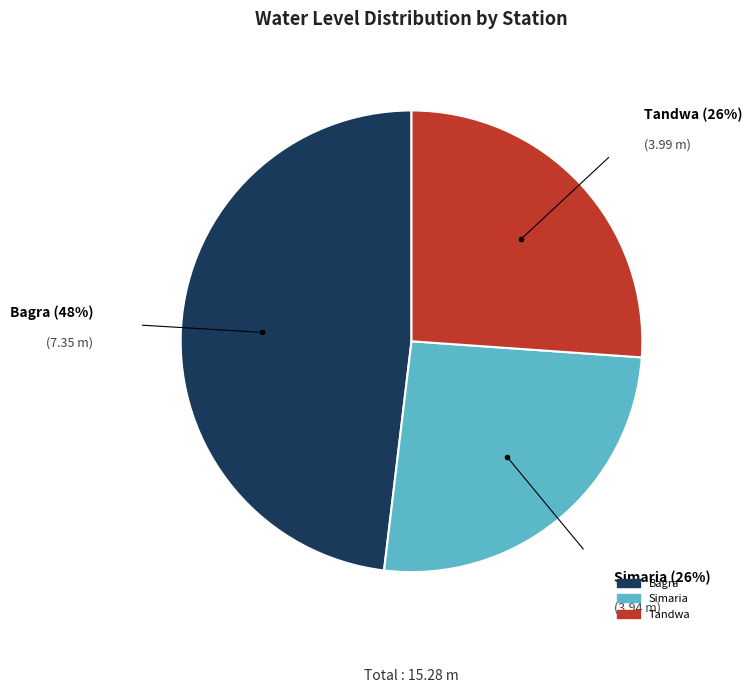

To the nearest percent, what percentage of the pie is Simaria?

26%